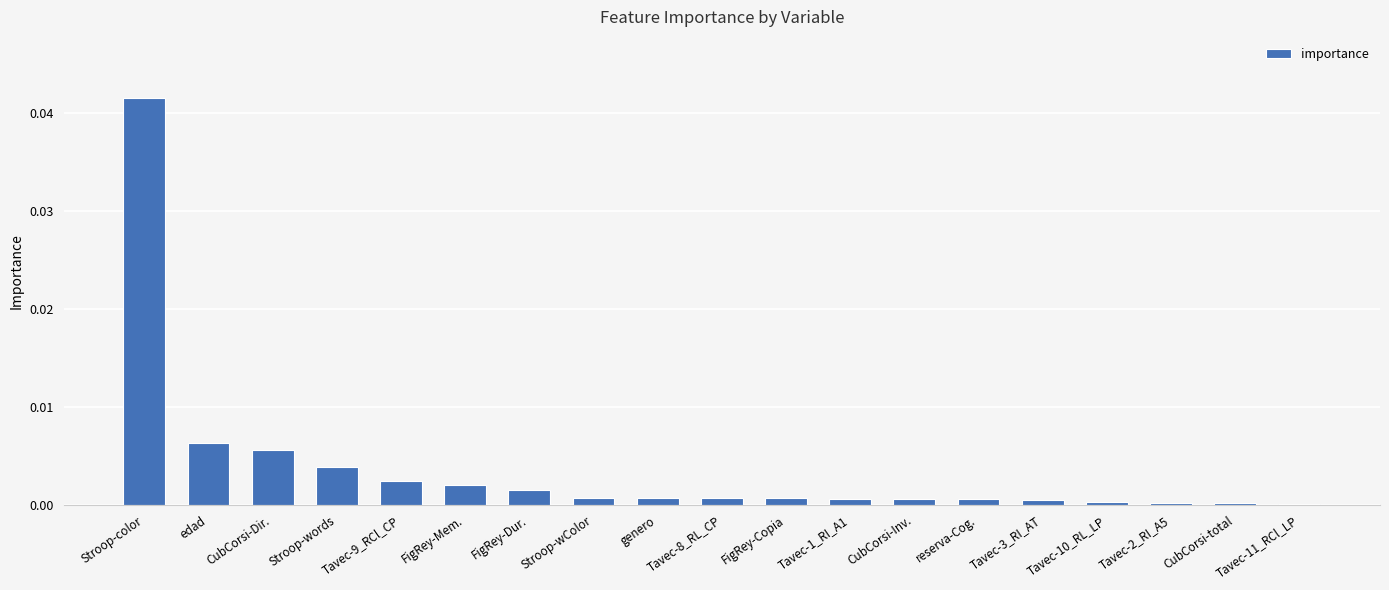

The chart shows a value of 0.0 at CubCorsi-total. True or false?

True